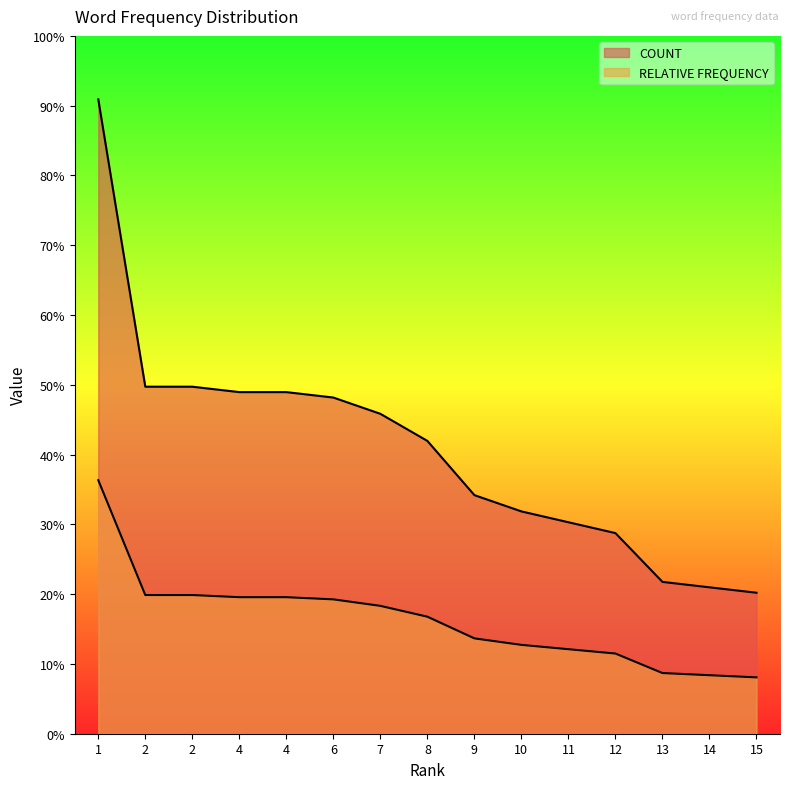

Between 6 and 7, which is larger?

6